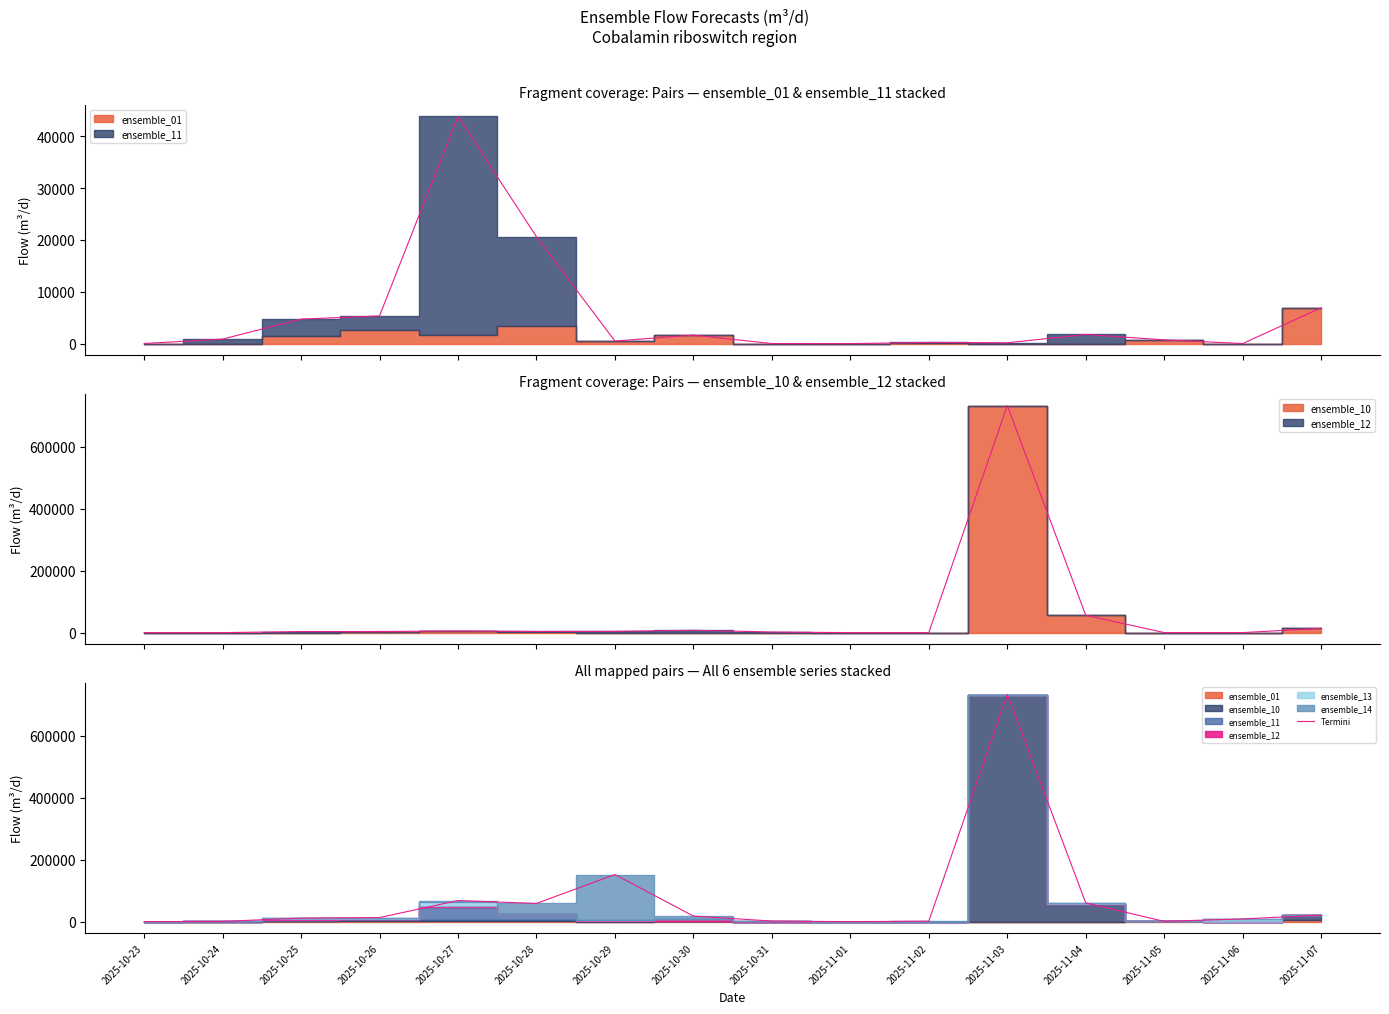

The value at 2025-10-30 is 18091.8. True or false?

True